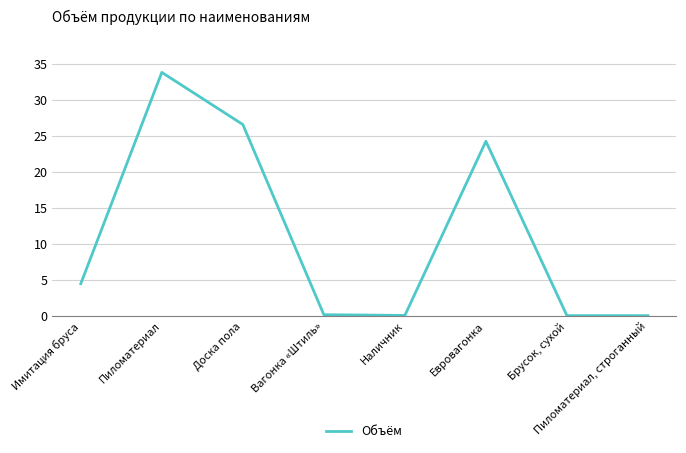

At which category does the data reach its first local peak?

Пиломатериал